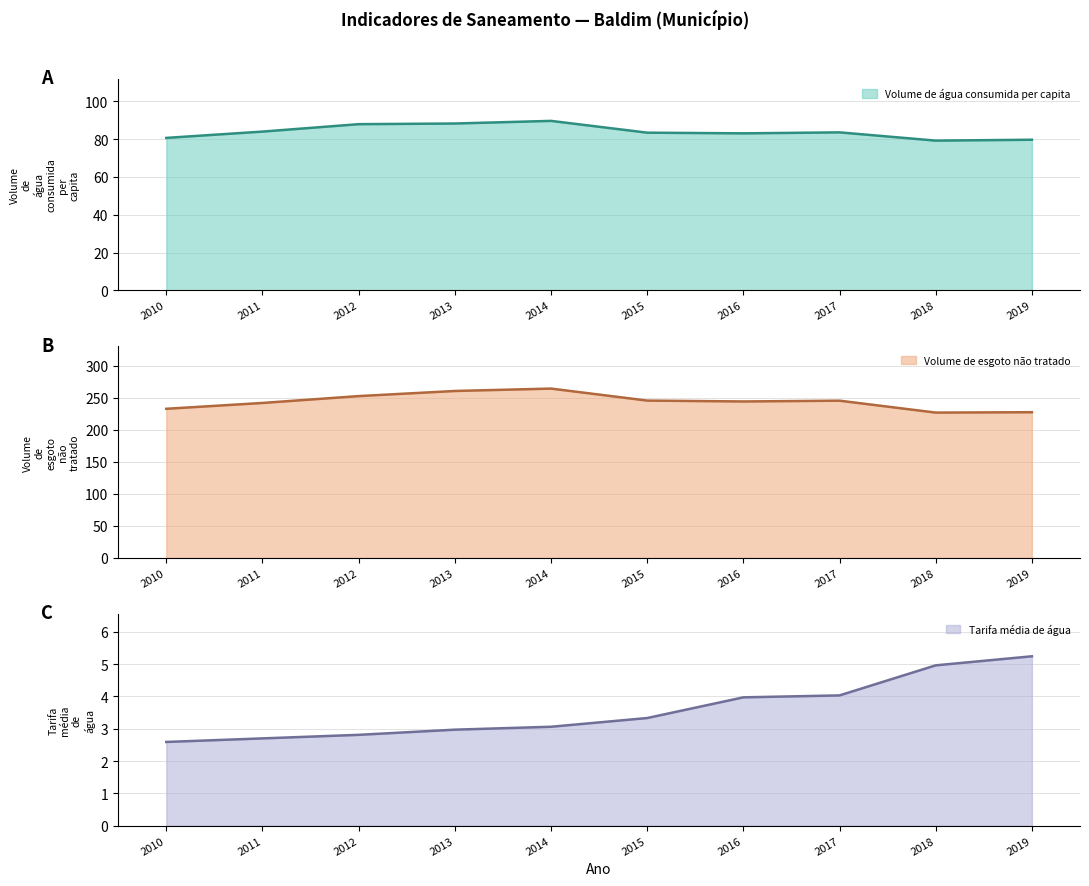

The Volume de água consumida per capita series shows 159.5 at 2014. True or false?

False